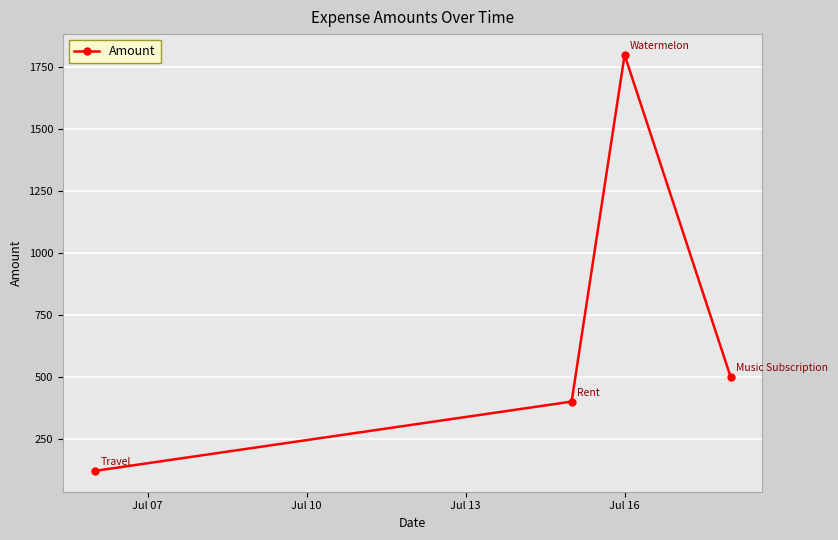

What is the minimum value shown in the chart?

120